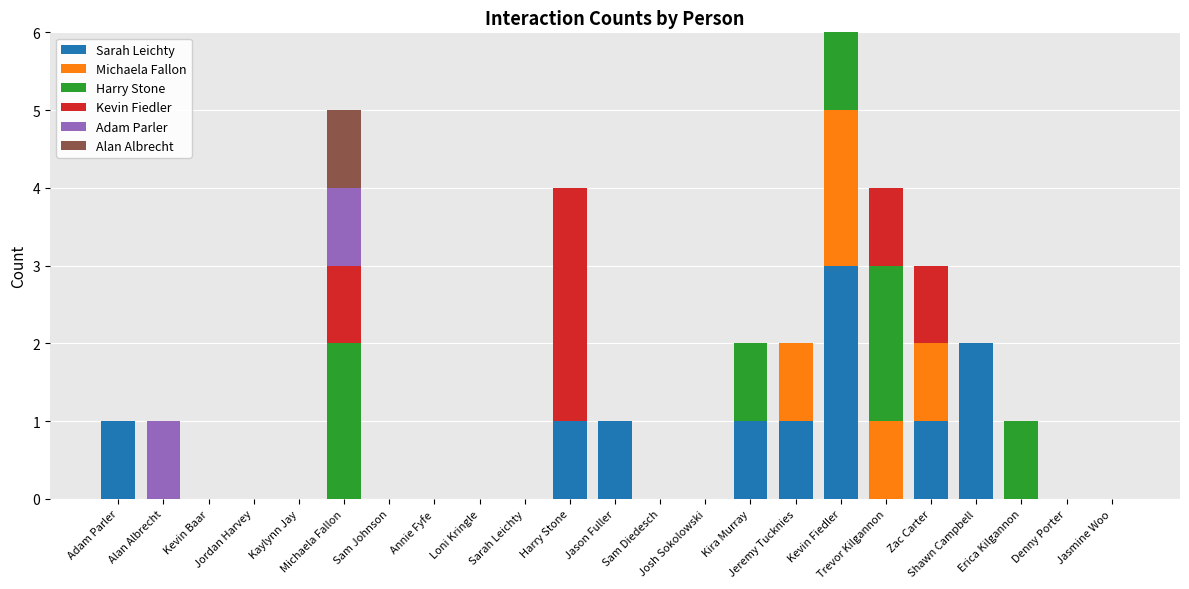

Count the number of categories in the chart.

23